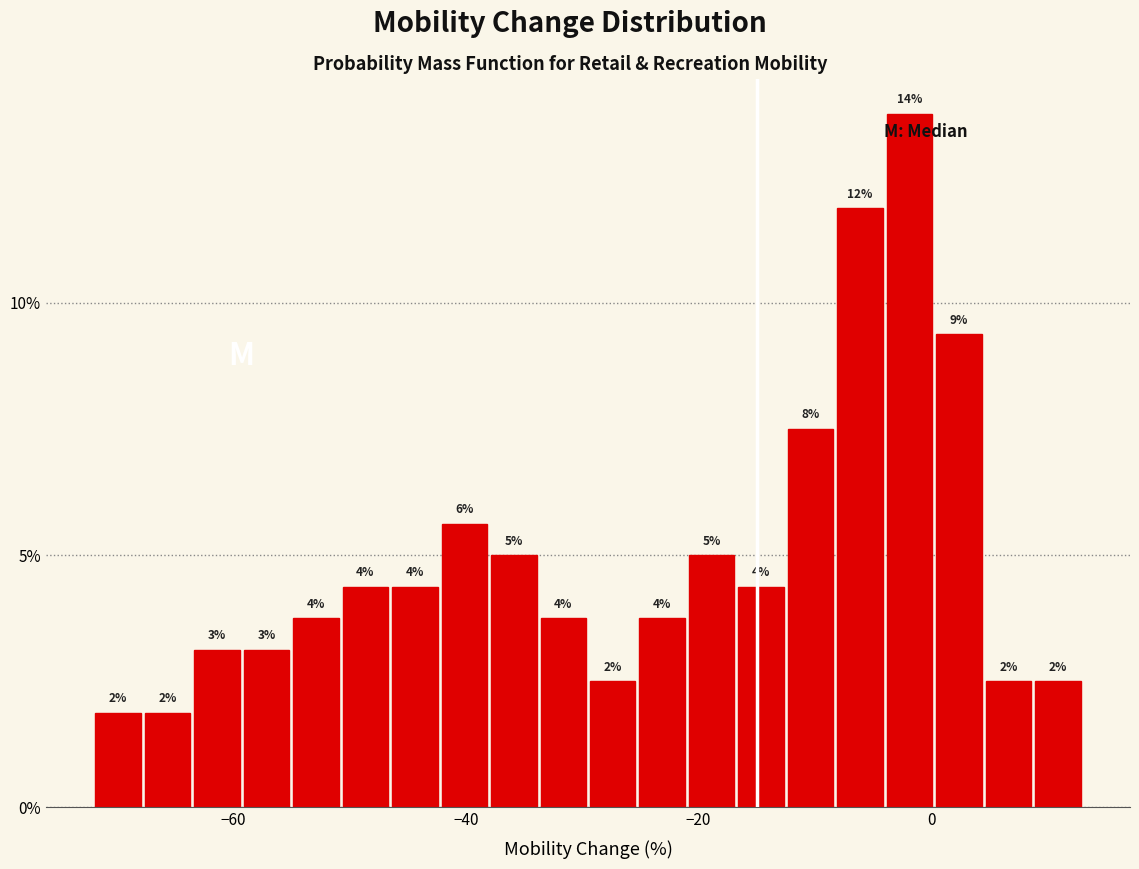

Around what value on the x-axis is the tallest bar? Give the approximate position of its centre, as read against the axis.

-2